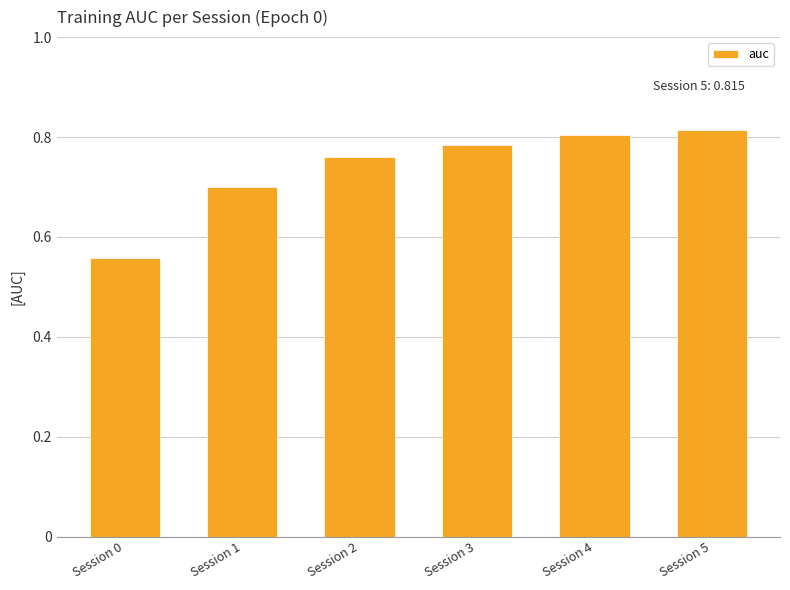

True or false: the data shows 0.7 at Session 1.

True